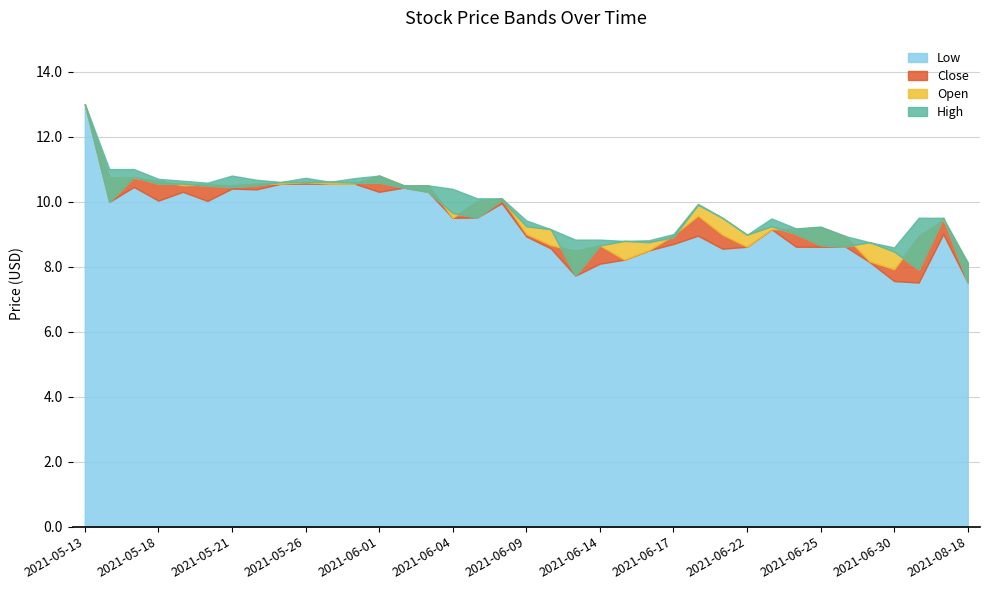

Which category has the lowest value across all series?

2021-07-01